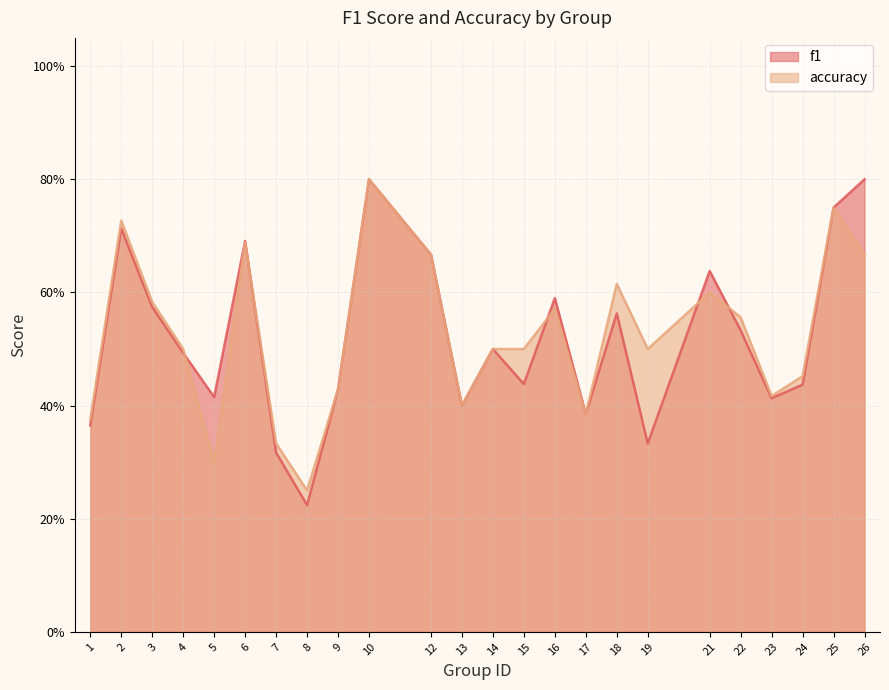

What is the sum of all f1 values?

12.5